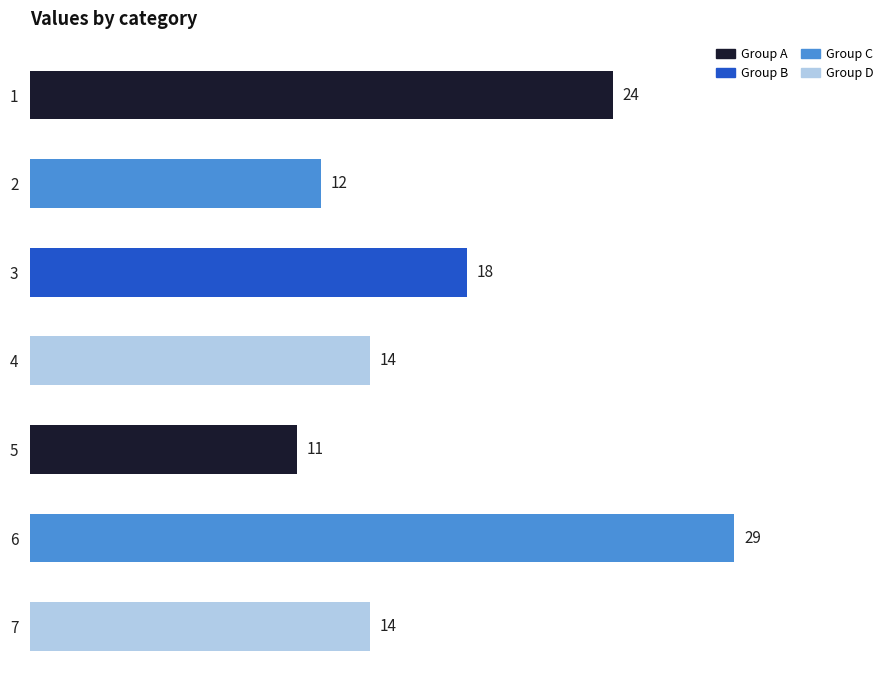

What is the change in value from 6 to 7?

-15